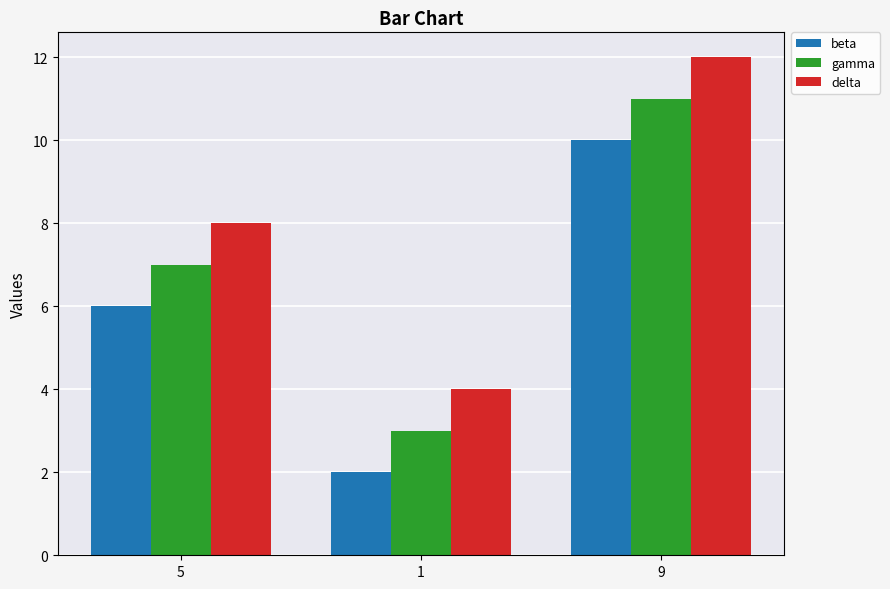

The value of gamma at 1 is 2. True or false?

False